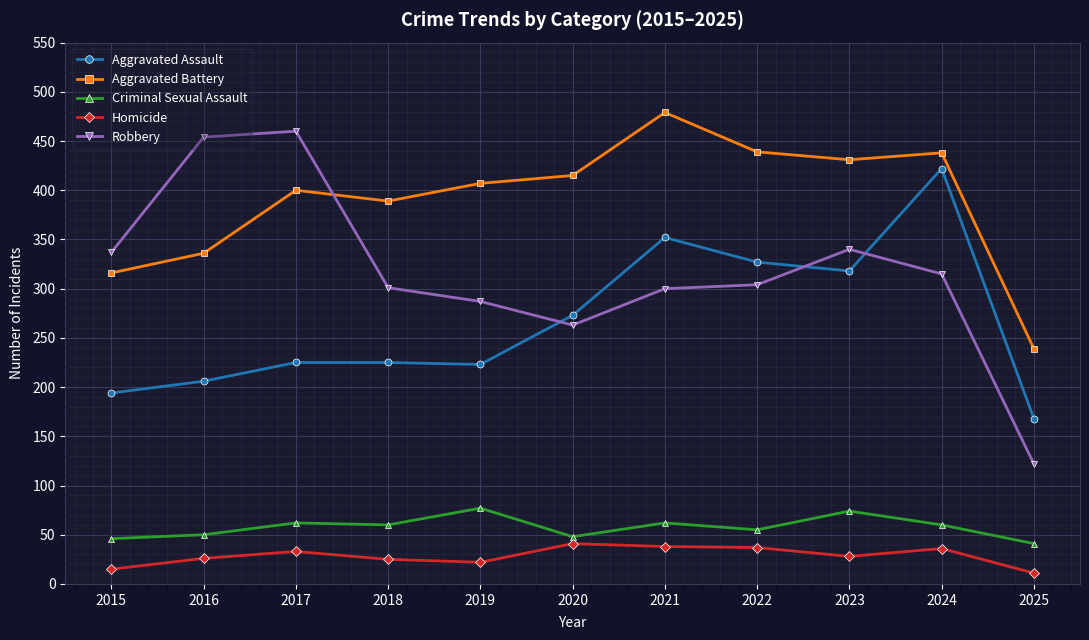

True or false: Robbery has a value of 180 at 2025.

False